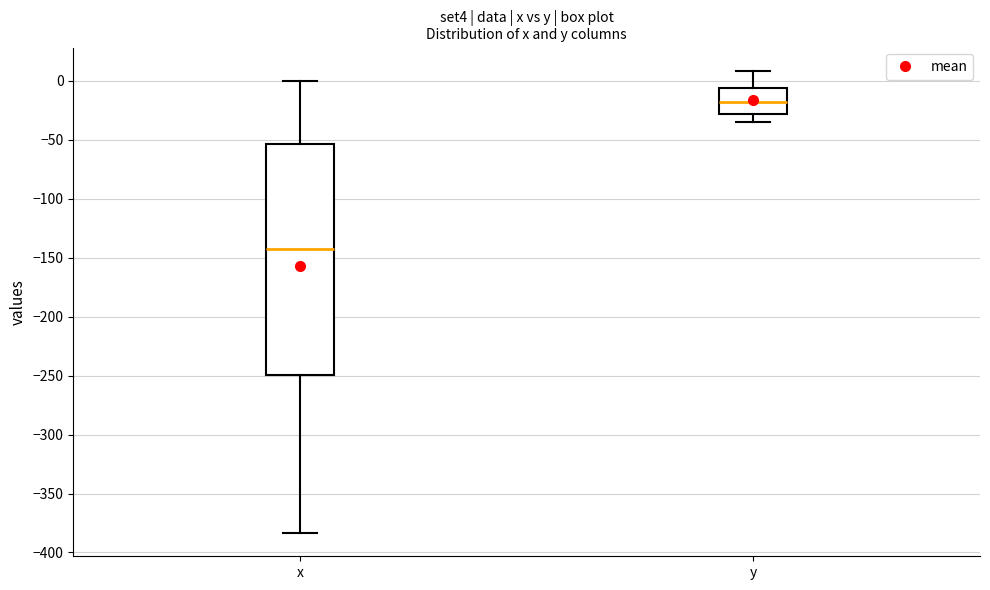

Where does the upper whisker of the box for x end on the y-axis? The values are not printed on the chart, so give them approximately, as read against the axis.

0